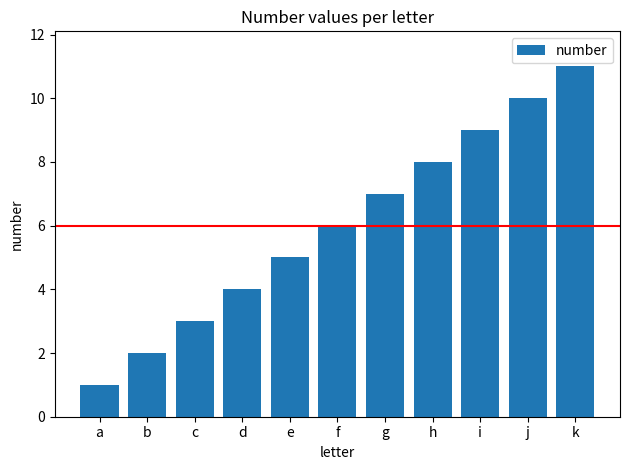

Between h and c, which is larger?

h